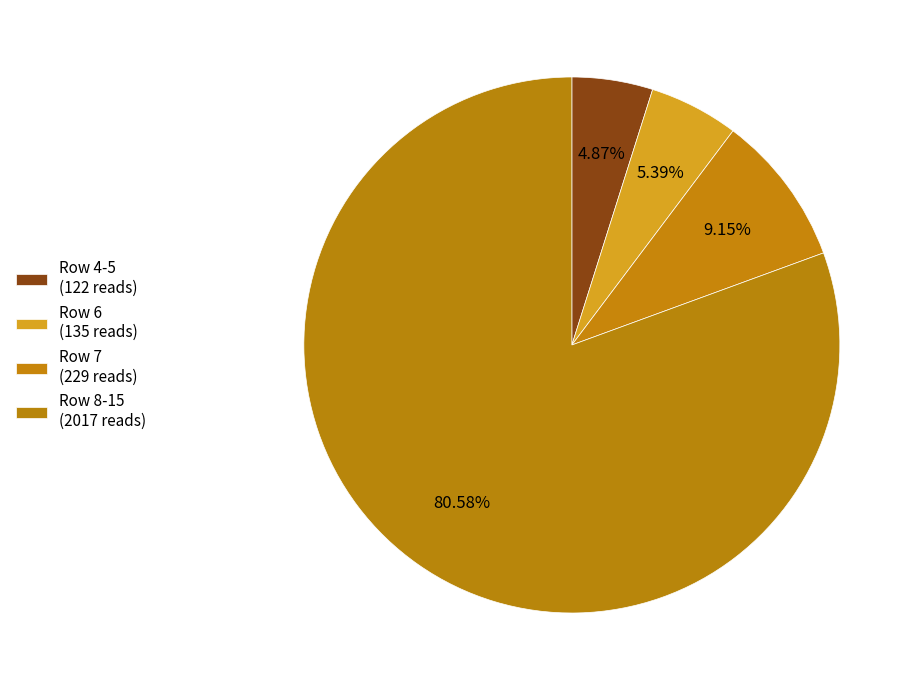

How many slices are in this pie chart?

4